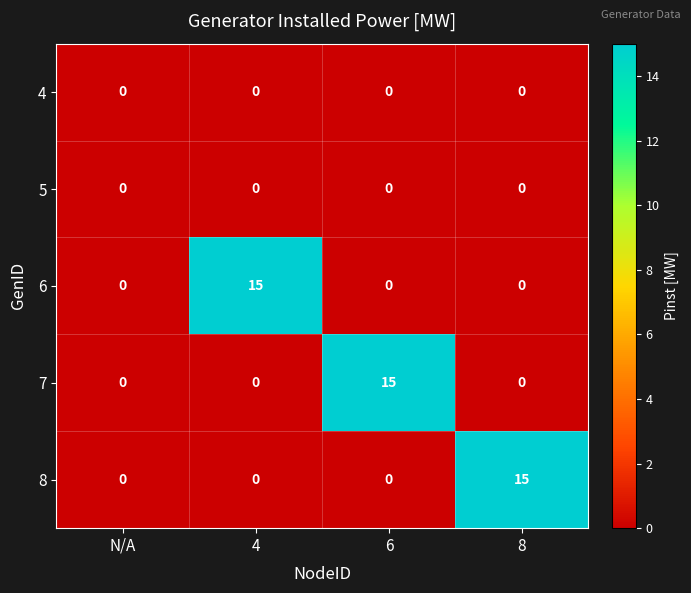

At how many categories does at least one series exceed 9?

3